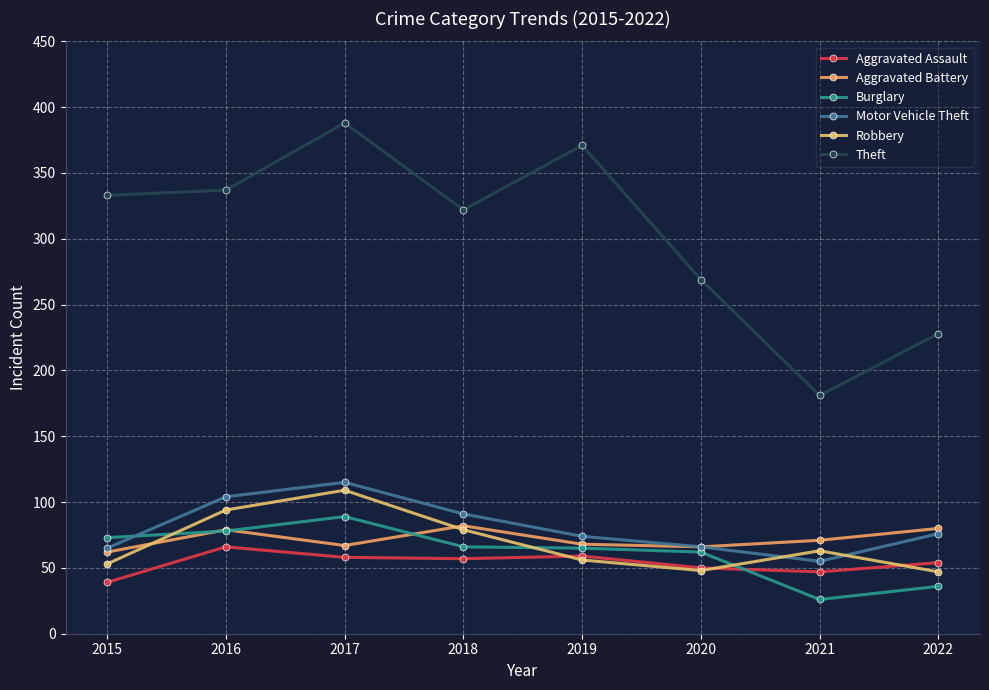

What is the average value of the Burglary series?

62